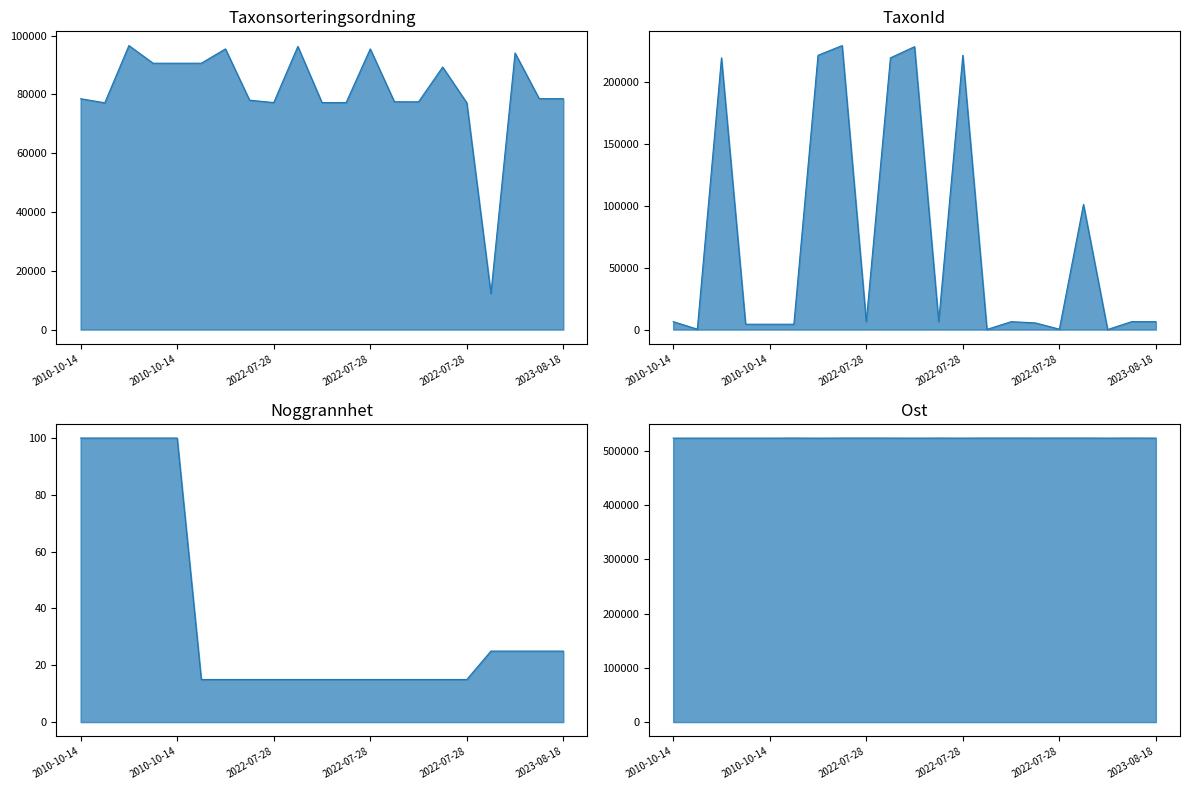

What is the sum of all Ost line values?

11002118